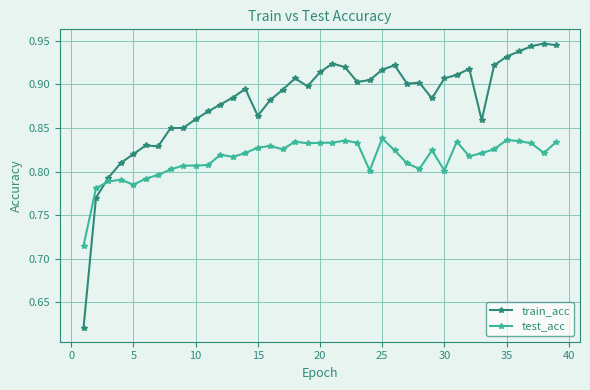

True or false: train_acc and test_acc intersect in this chart.

True